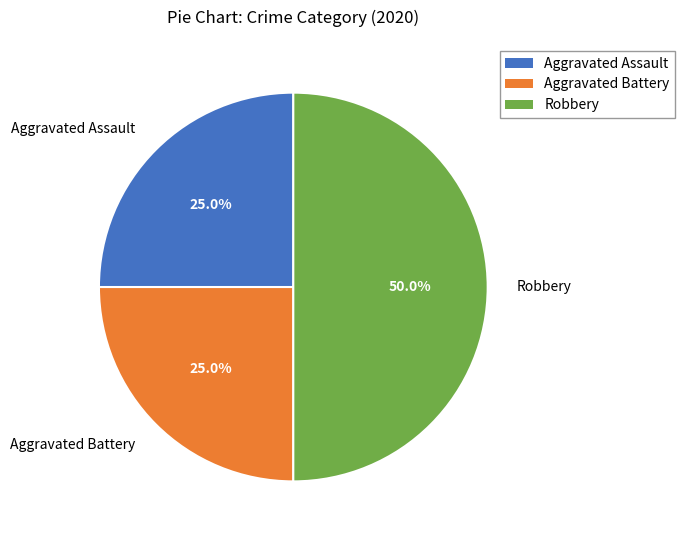

How much of the chart is everything except Robbery?

50.0%